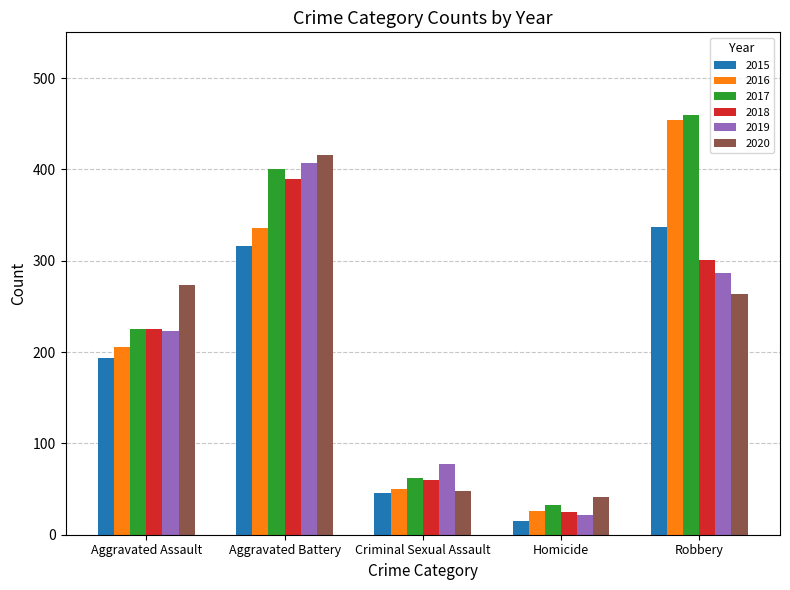

How many data points does each series have?

5